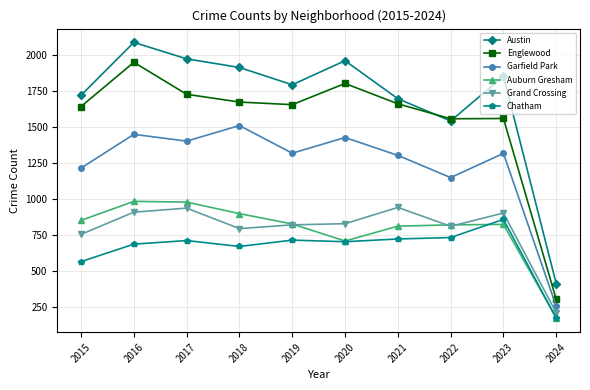

Count the number of data series in this chart.

6